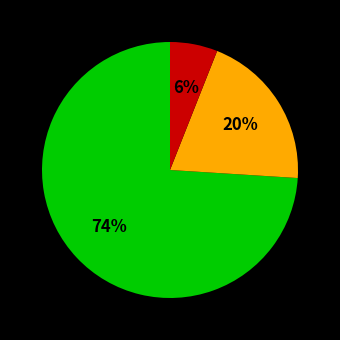

Does any single category account for the majority?

Yes